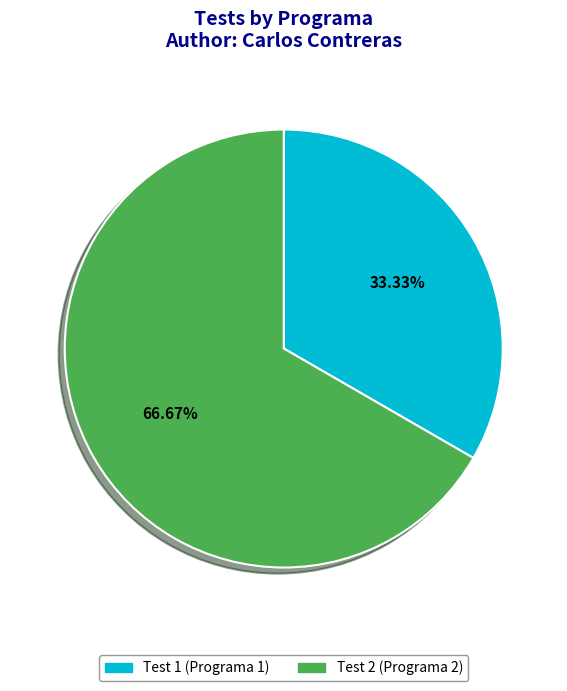

Count the number of slices in the pie.

2